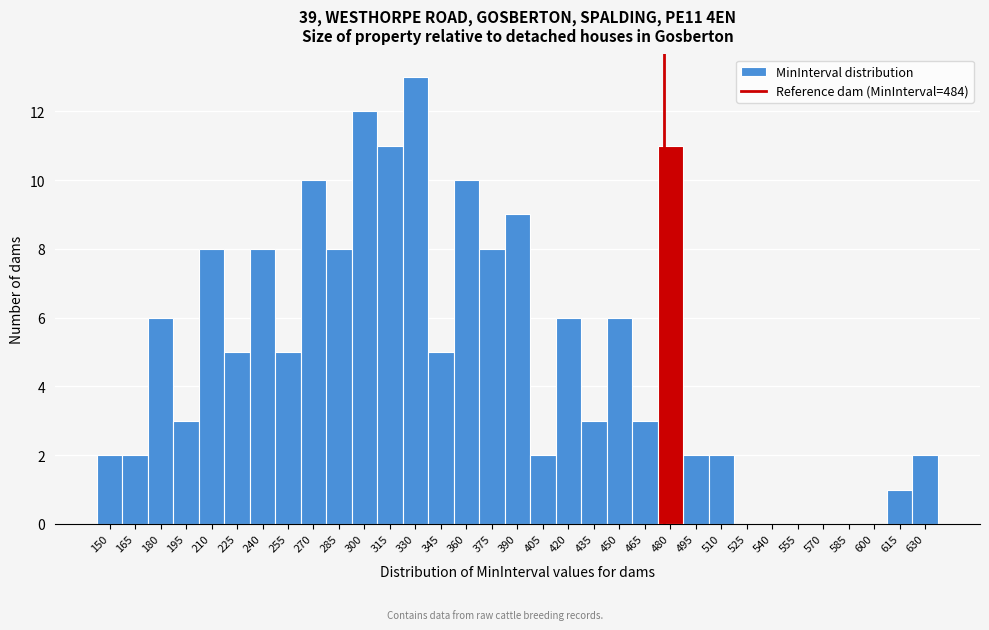

What is the change in value from 420 to 525?

-6